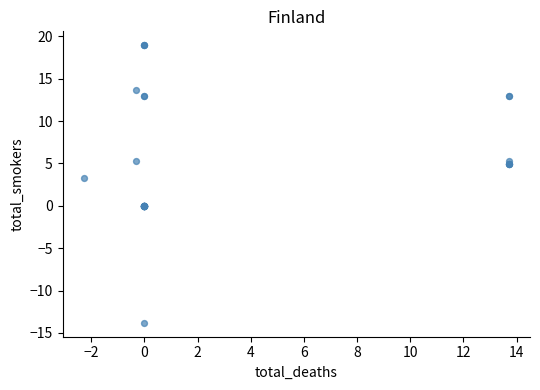

What Y value in the scatter plot is closest to 2?

3.3